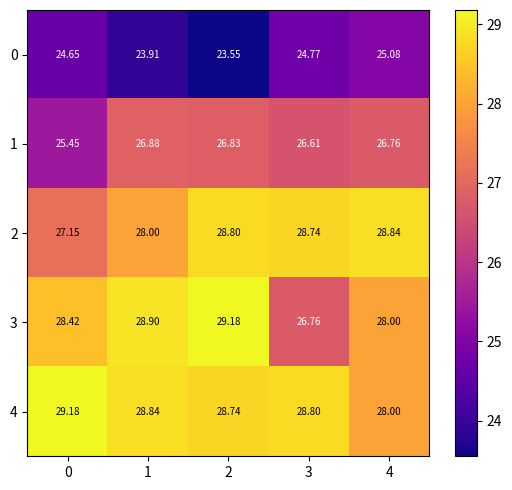

At how many categories does at least one series exceed 25?

5